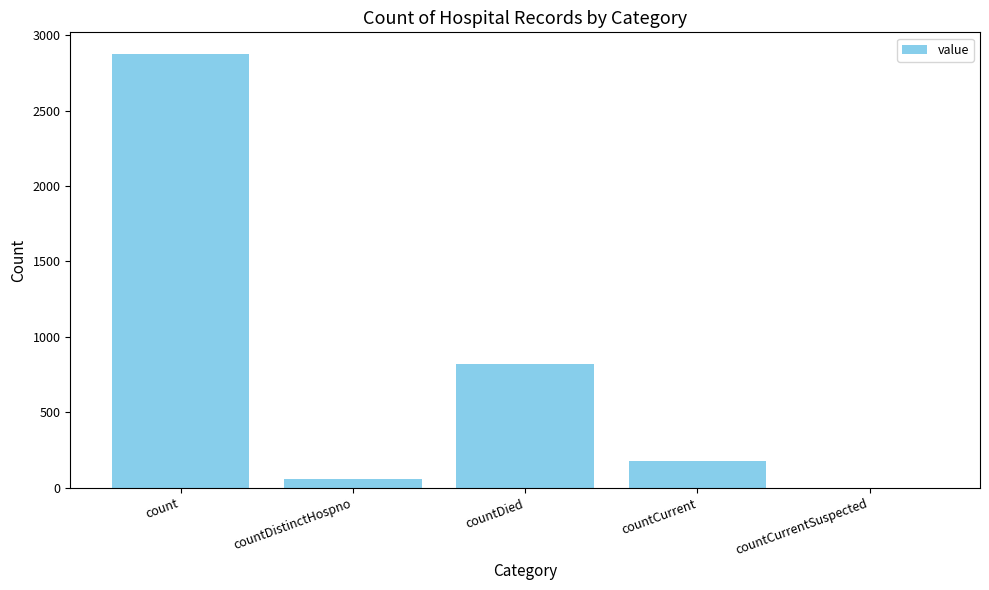

What is the sum of the values at countDistinctHospno and countDied?

885